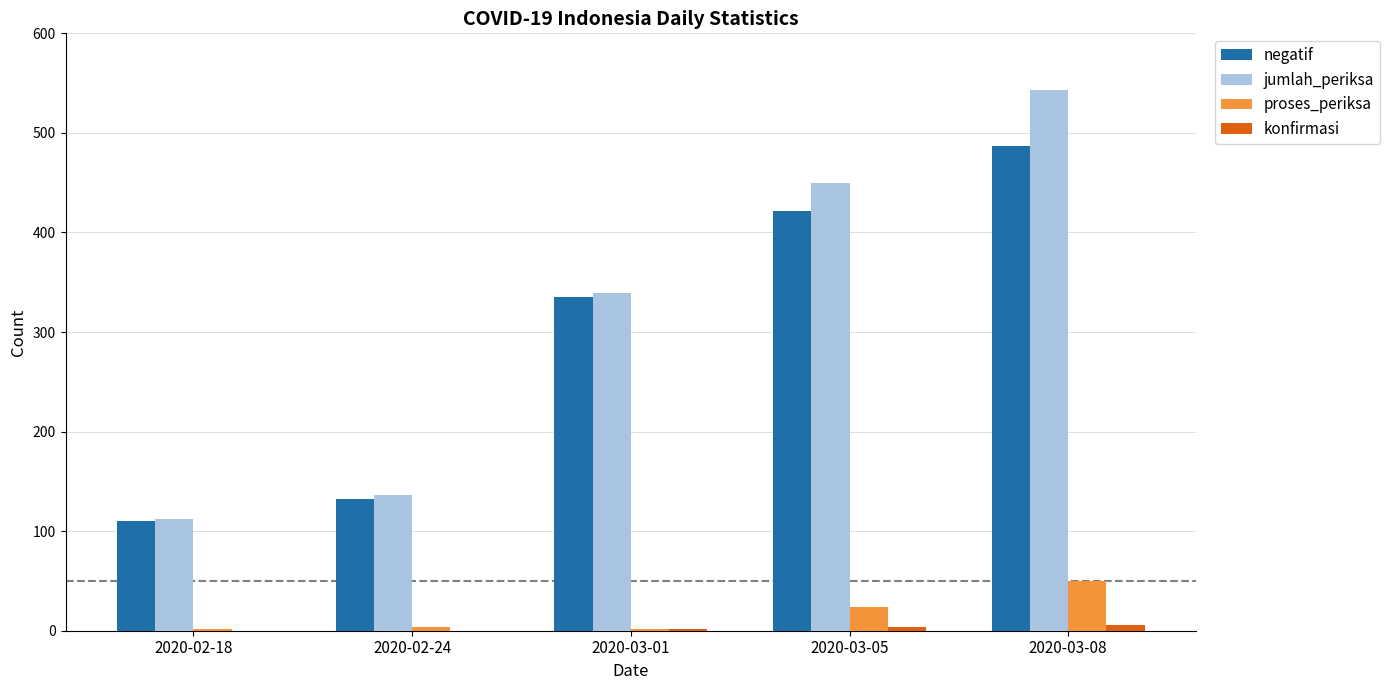

What are all the series names shown in the legend?

negatif, jumlah_periksa, proses_periksa, konfirmasi